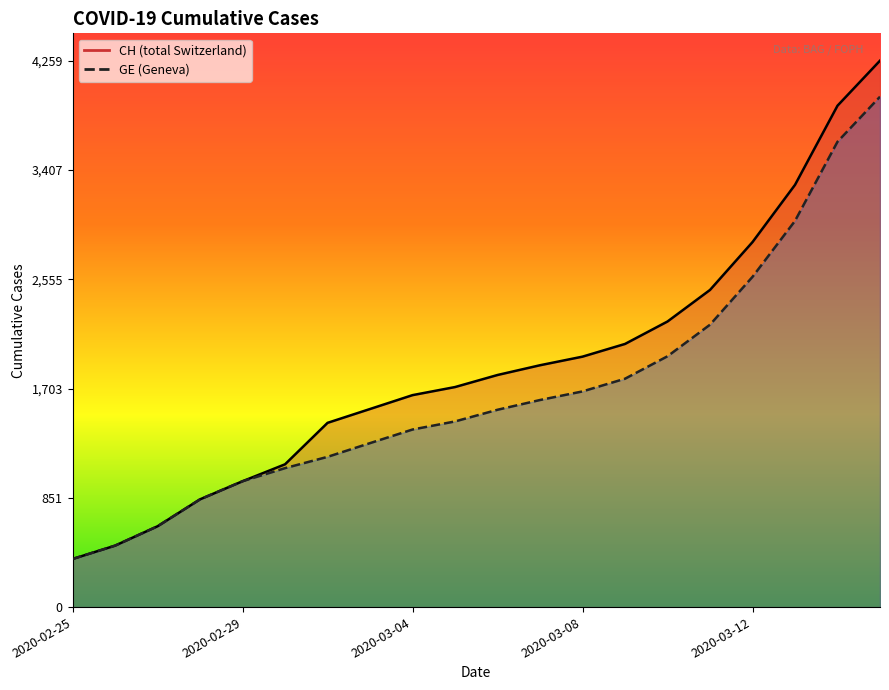

Which series has the largest total across all categories?

CH